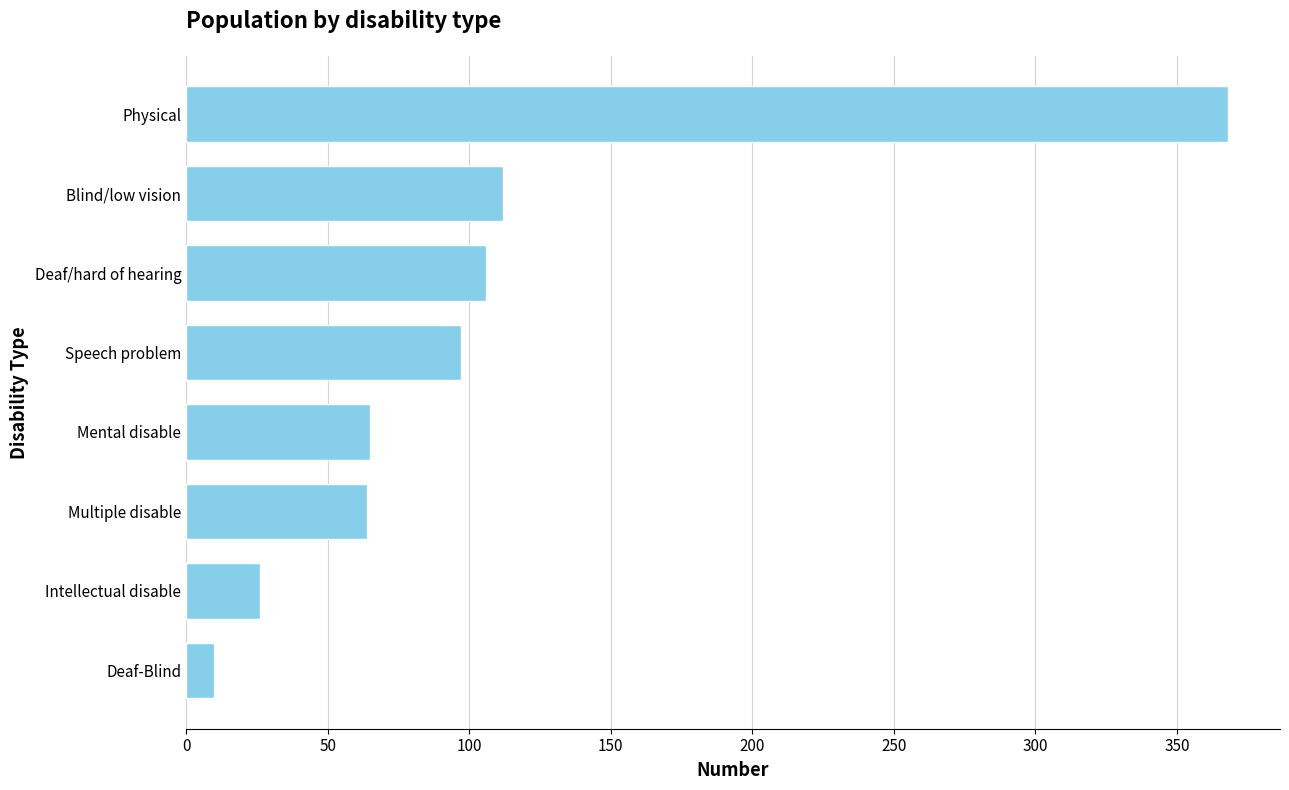

True or false: the data shows 26 at Intellectual disable.

True